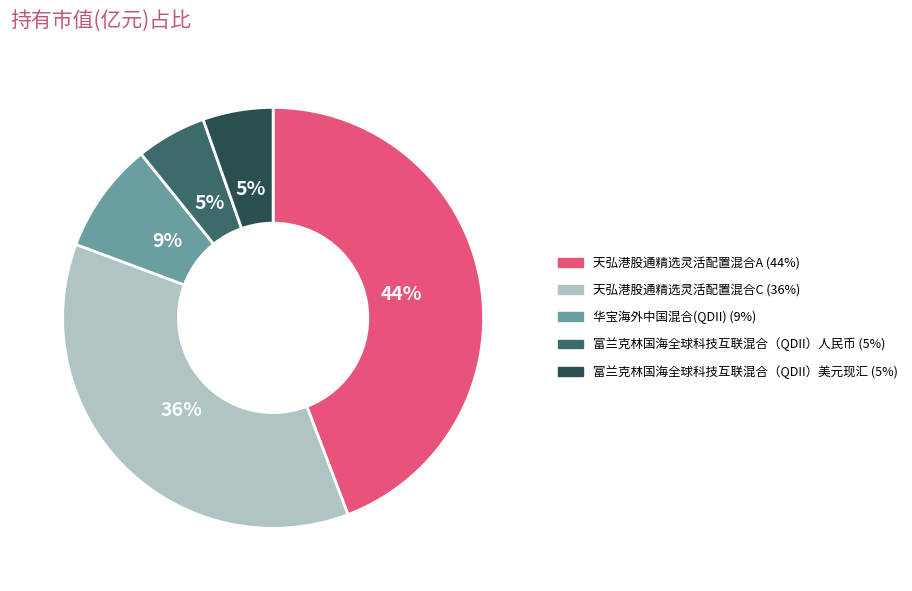

Combined, do 华宝海外中国混合(QDII) and 天弘港股通精选灵活配置混合A account for over 50%?

Yes